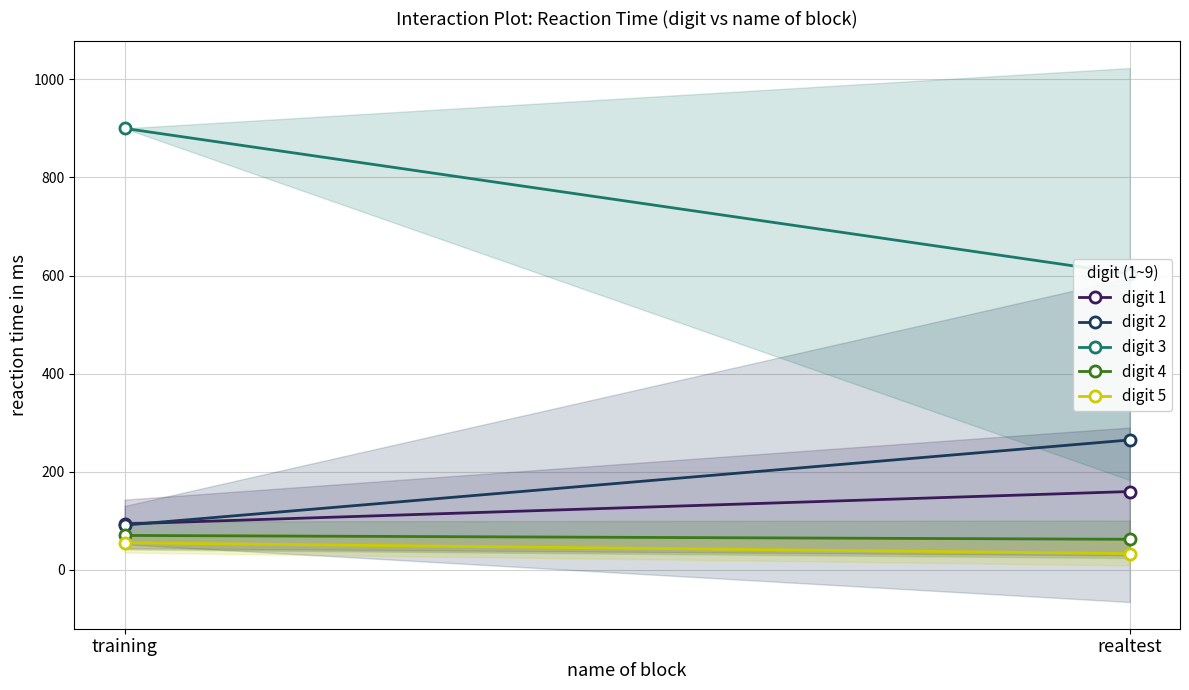

List the series in order of their peak value, lowest first.

digit 5, digit 4, digit 1, digit 2, digit 3